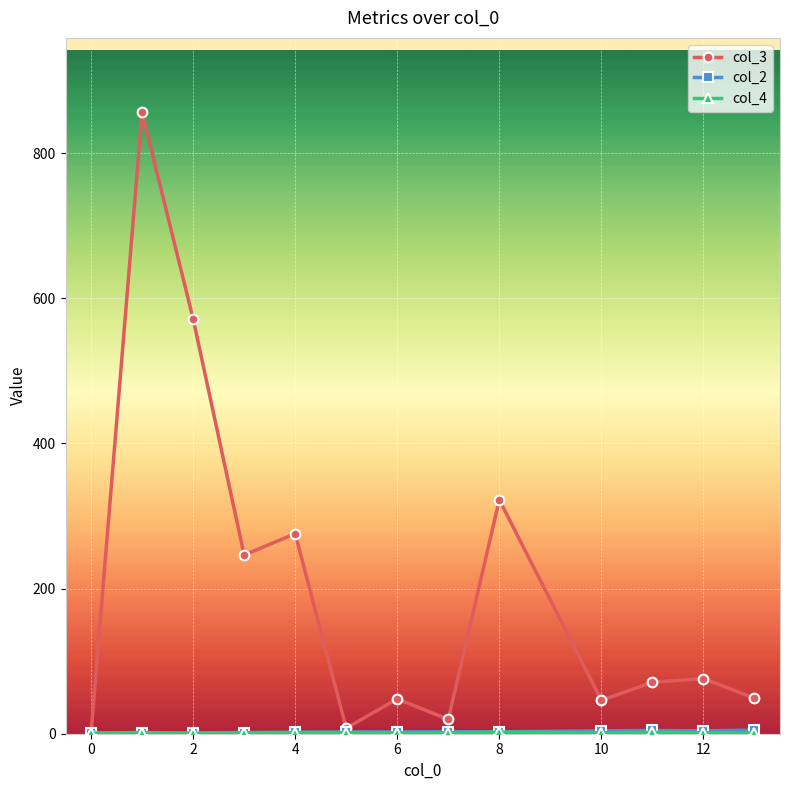

Is this an area chart (filled region under the line)?

No